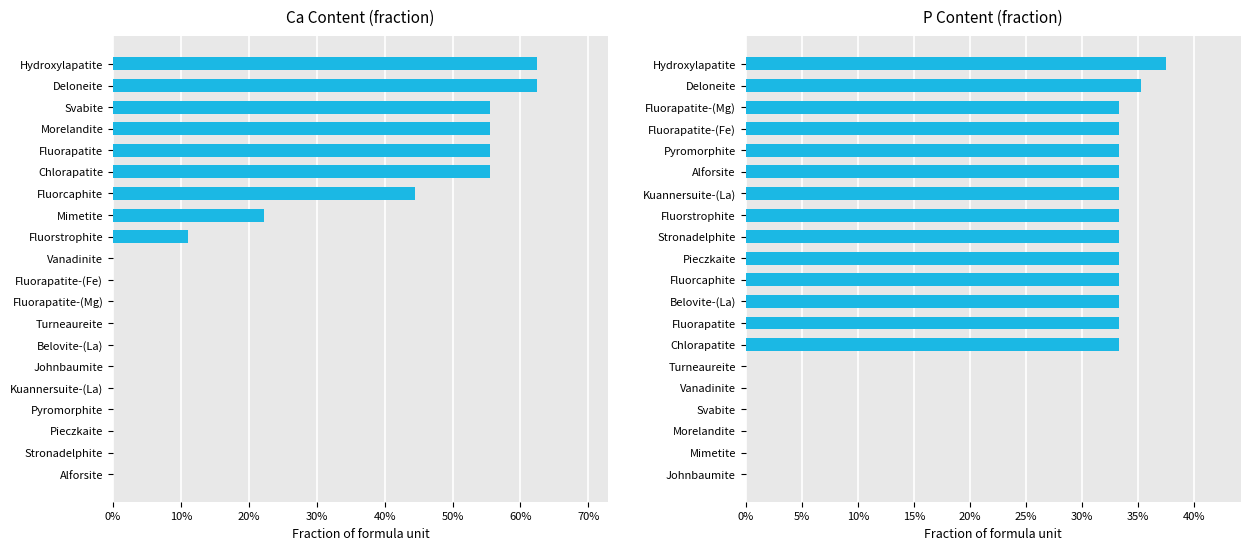

Which series has the largest total across all categories?

P fraction